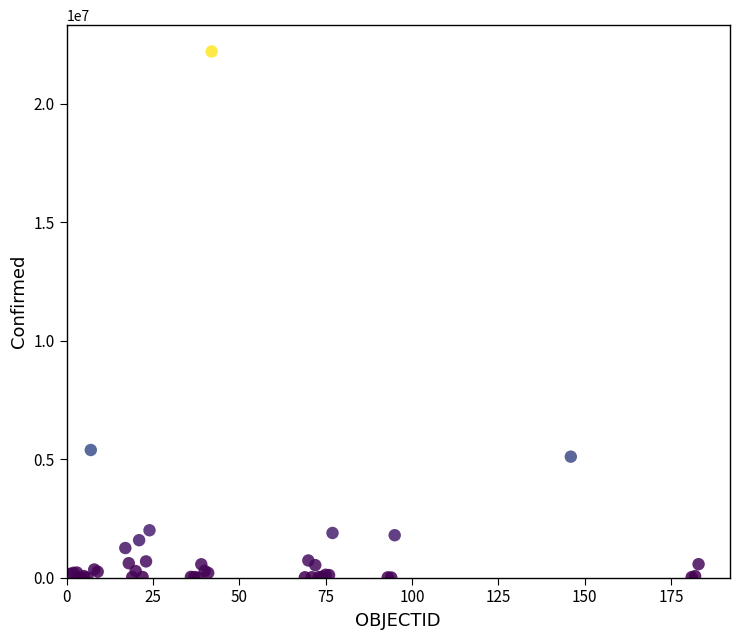

What Y value in the scatter plot is closest to 11103798?

5386453